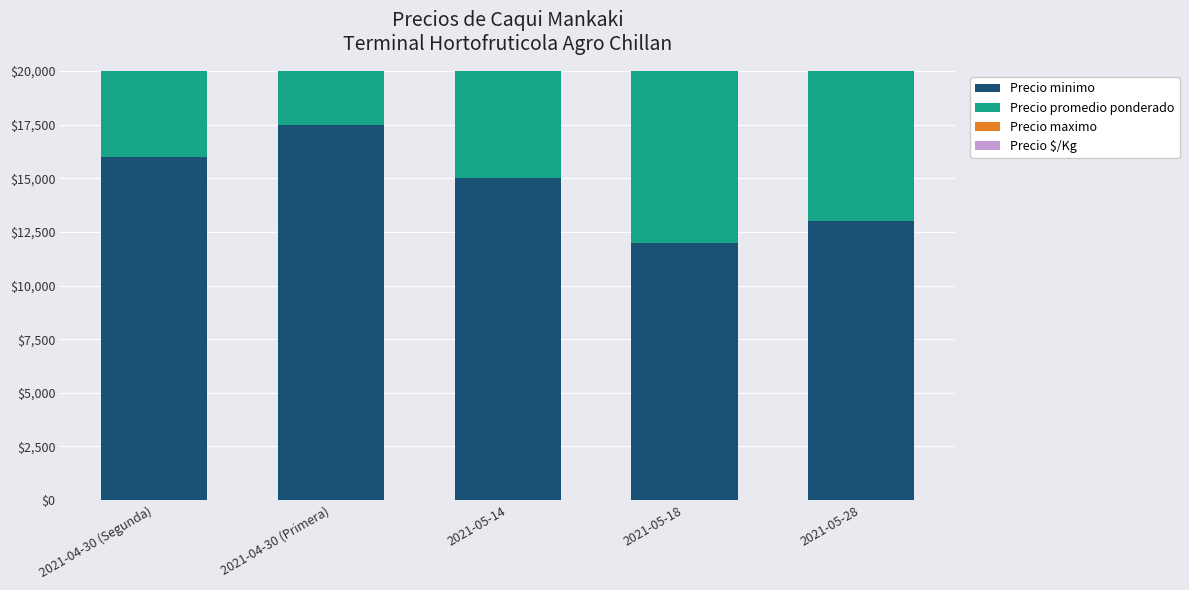

How many values in the Precio maximo series exceed 16000?

1